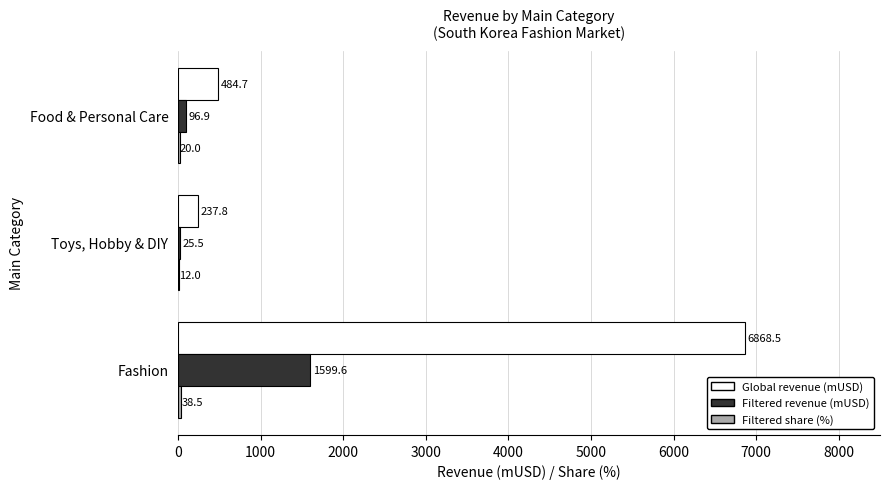

The Global revenue (mUSD) series shows 484.7 at Food & Personal Care. True or false?

True